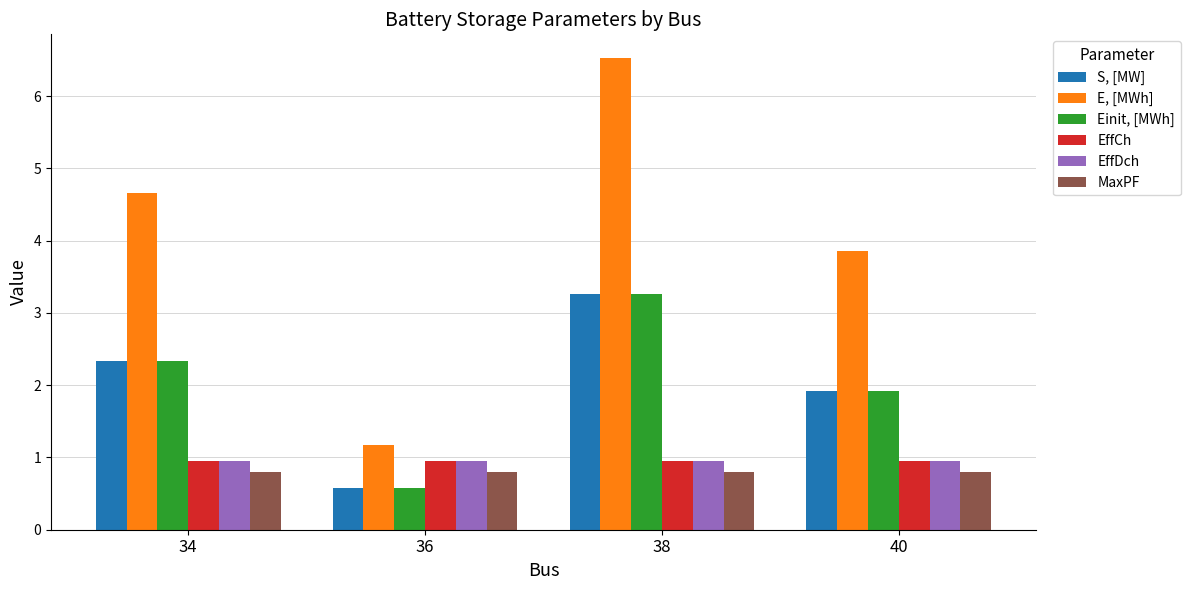

What is the difference between the highest and lowest values at 36?

0.6